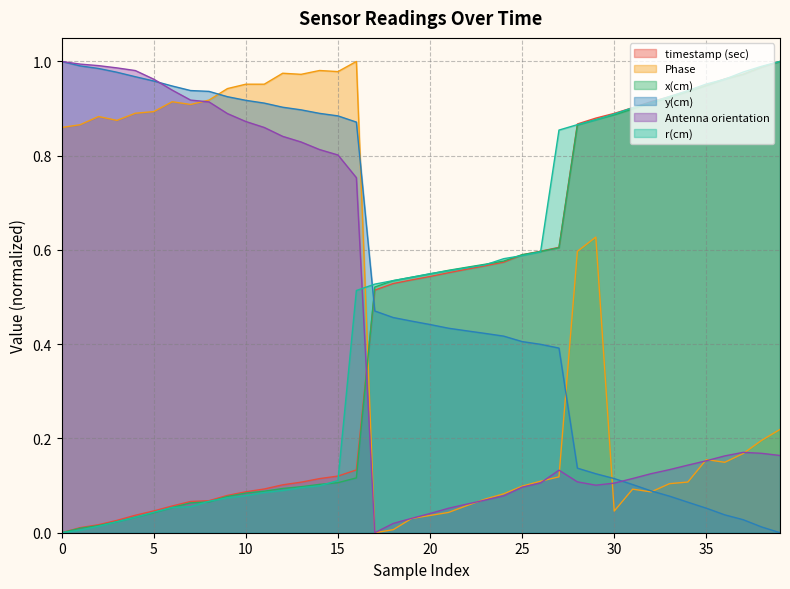

List the series in order of their peak value, lowest first.

timestamp (sec), Phase, x(cm), y(cm), Antenna orientation, r(cm)